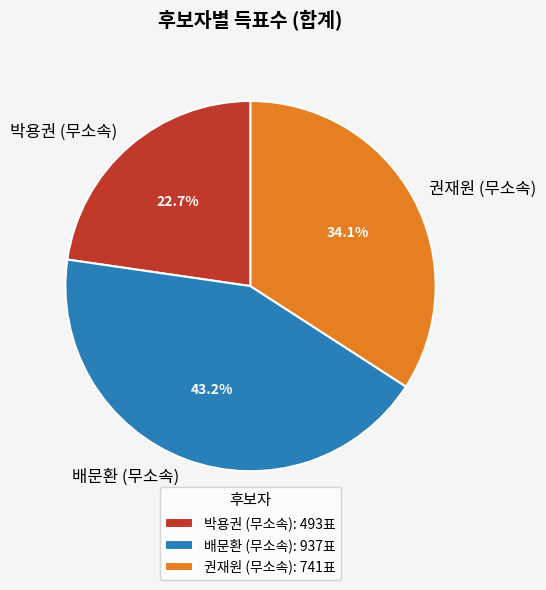

Does any single category account for the majority?

No